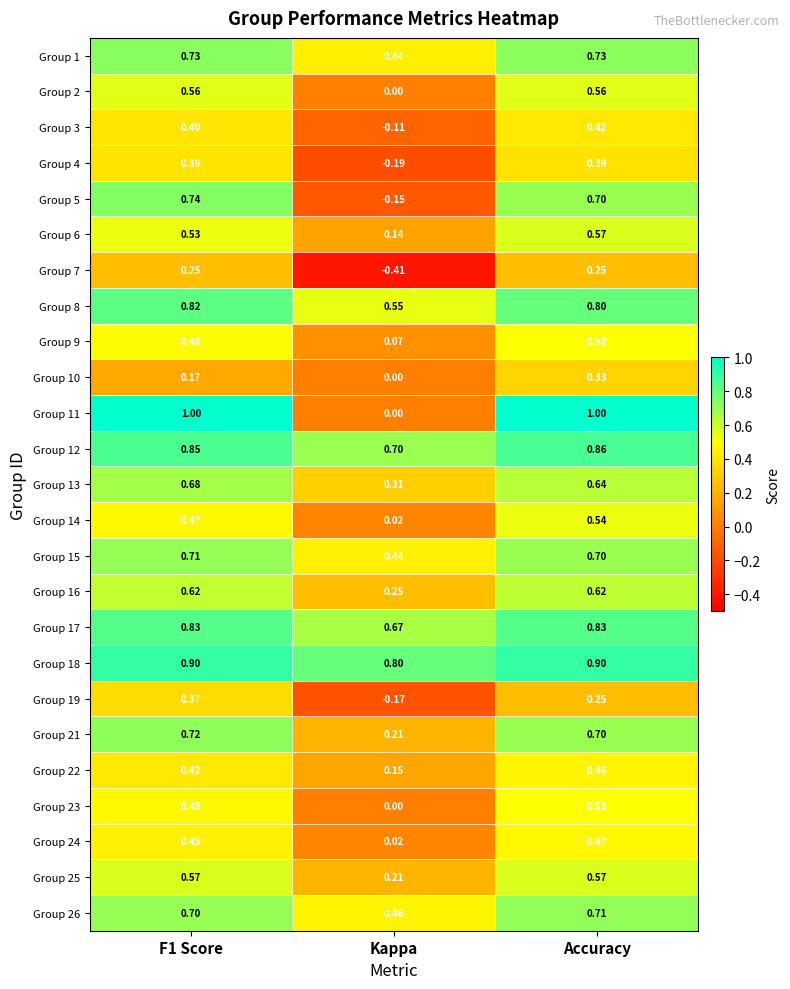

At which label is Group 1 closest to 0?

Kappa